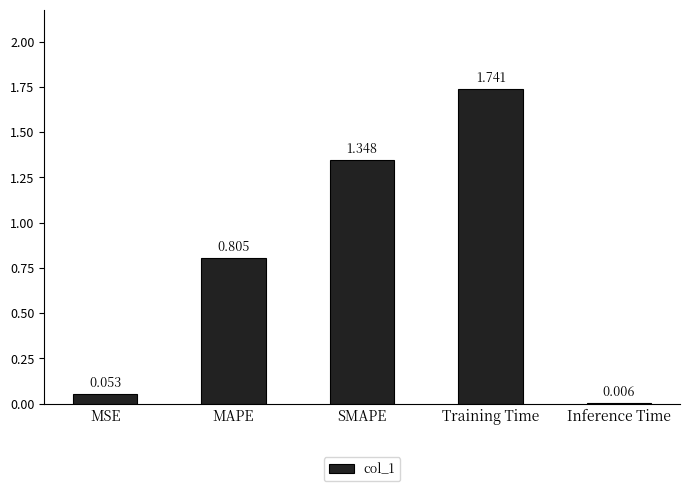

Which category has the highest value across all series?

Training Time